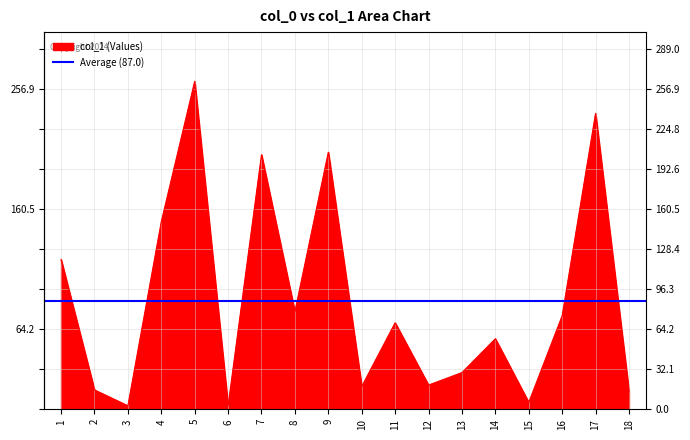

What is the difference between the maximum and minimum values?

259.9